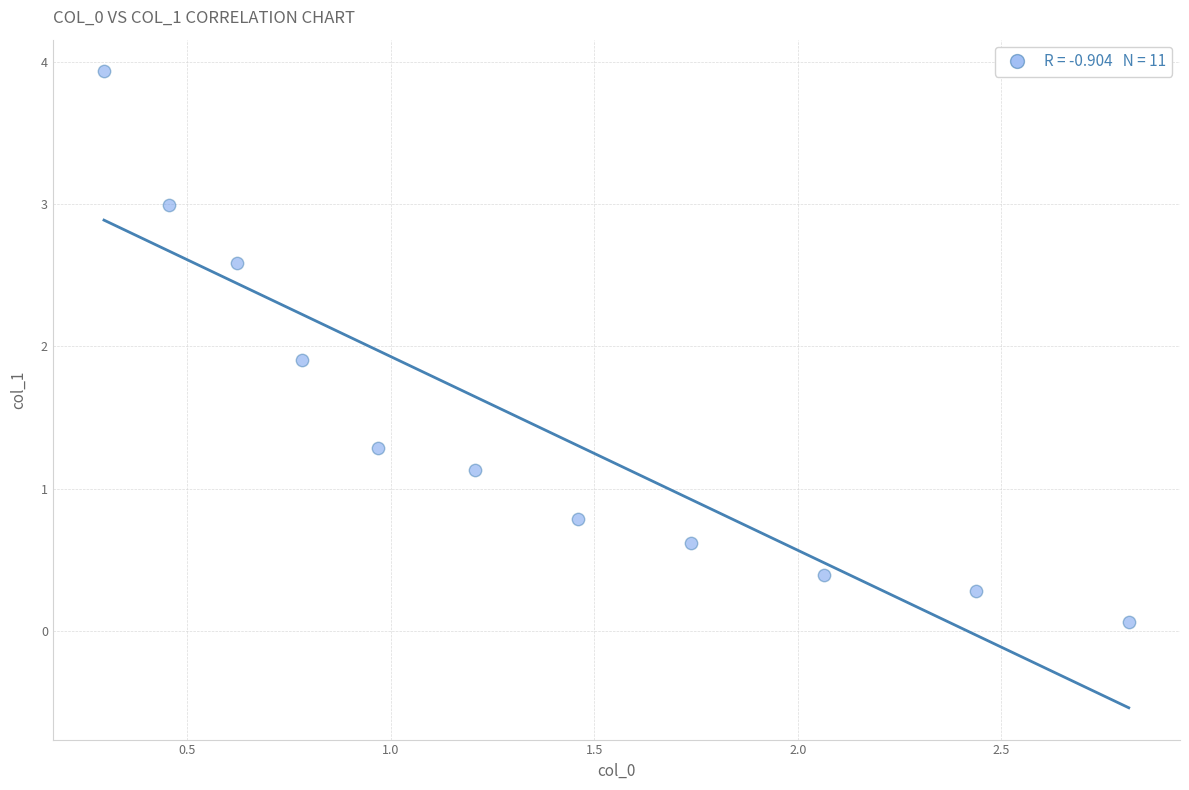

What is the range of Y values (max minus min)?

3.9